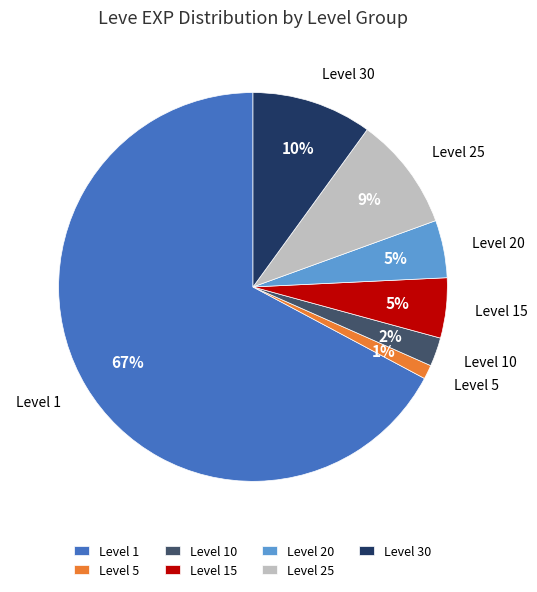

Approximately how many times larger is the value at Level 1 compared to Level 30?

6.7